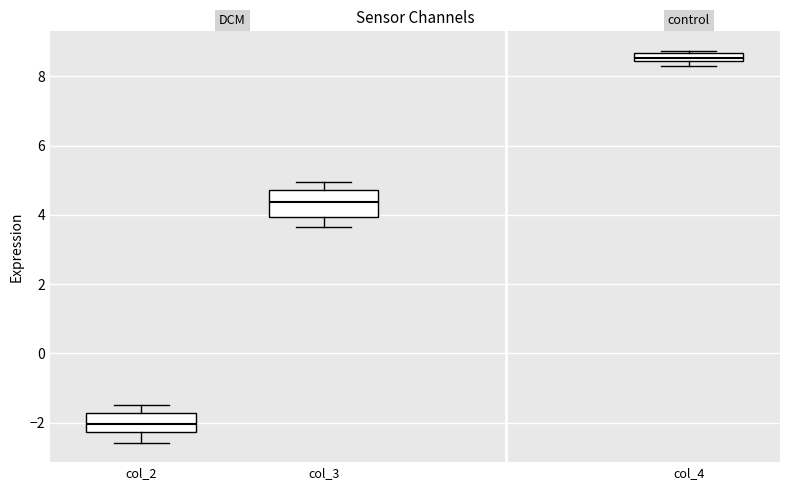

Which box has the lowest median line?

col_2